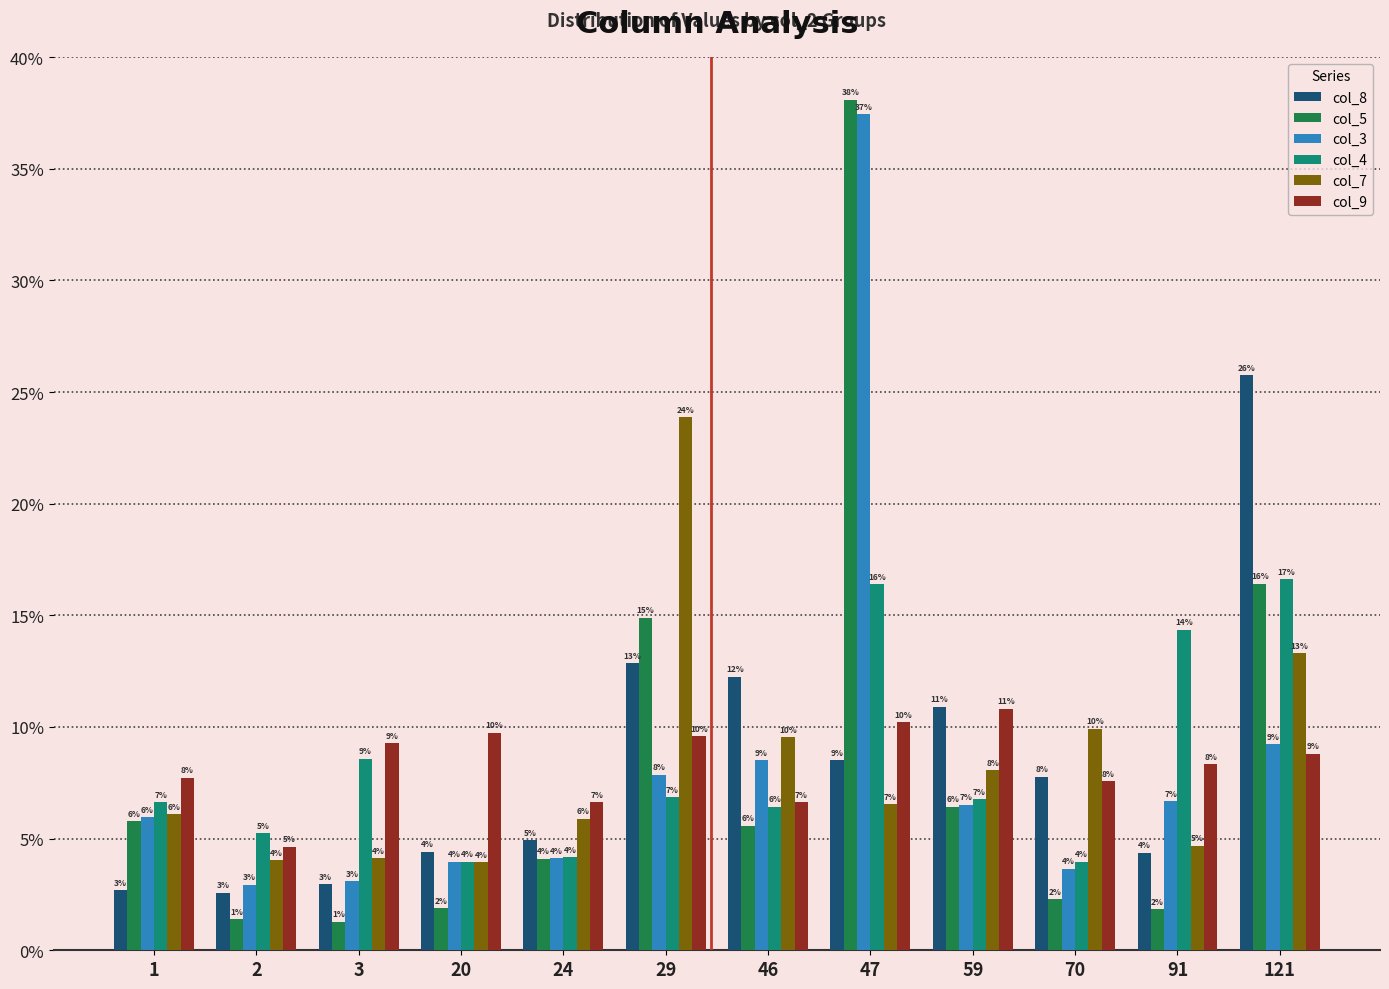

What are all the series names shown in the legend?

col_8, col_5, col_3, col_4, col_7, col_9